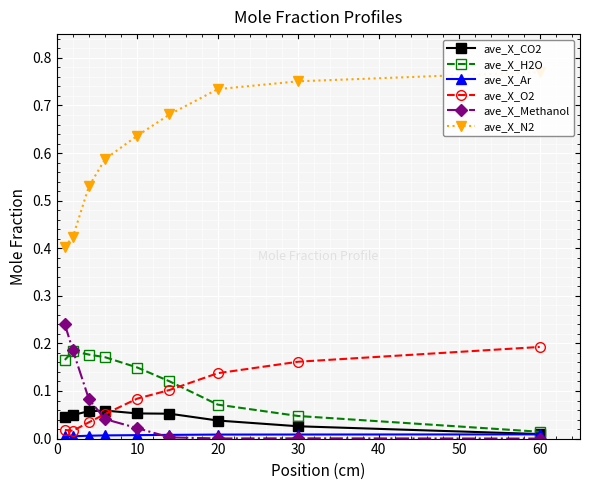

At which label does ave_X_H2O reach its minimum?

60